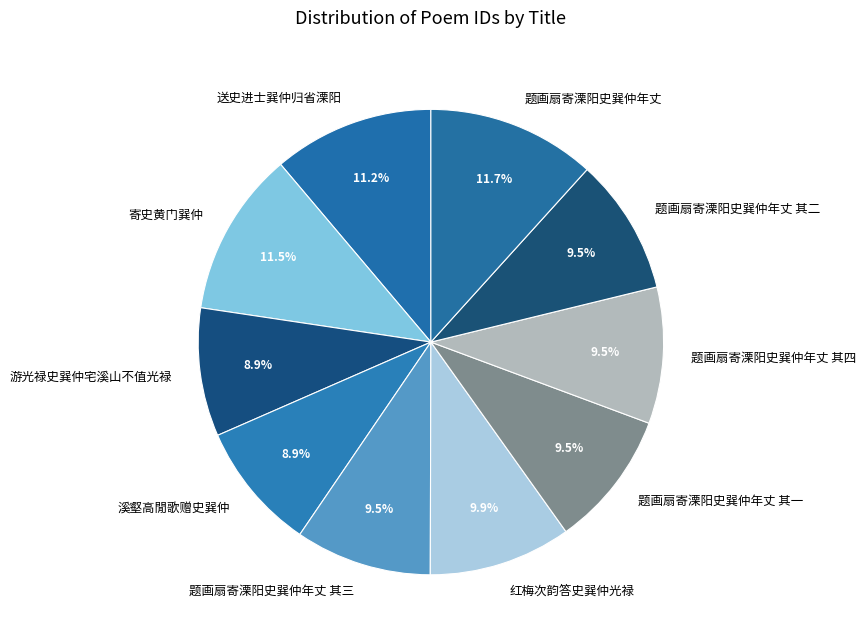

What is the ratio of the value at 寄史黄门巽仲 to the value at 题画扇寄溧阳史巽仲年丈 其四?

1.2